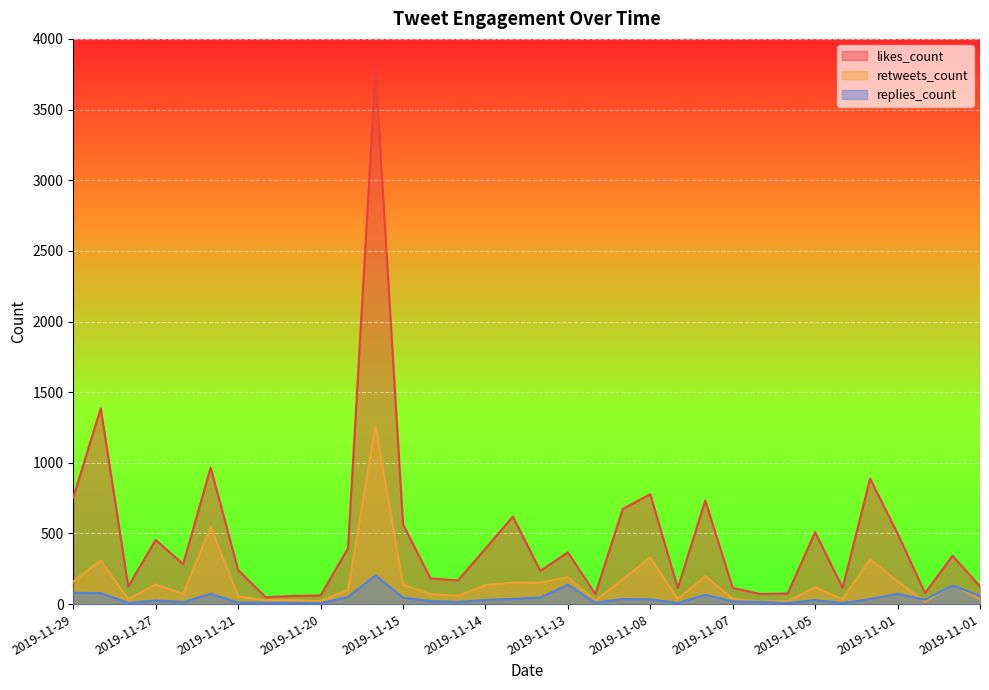

What are all the series names shown in the legend?

likes_count, retweets_count, replies_count